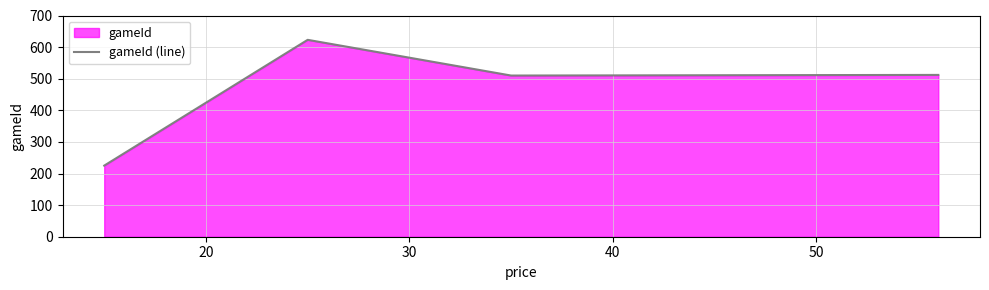

True or false: the data has more than 2 interior local peaks.

False